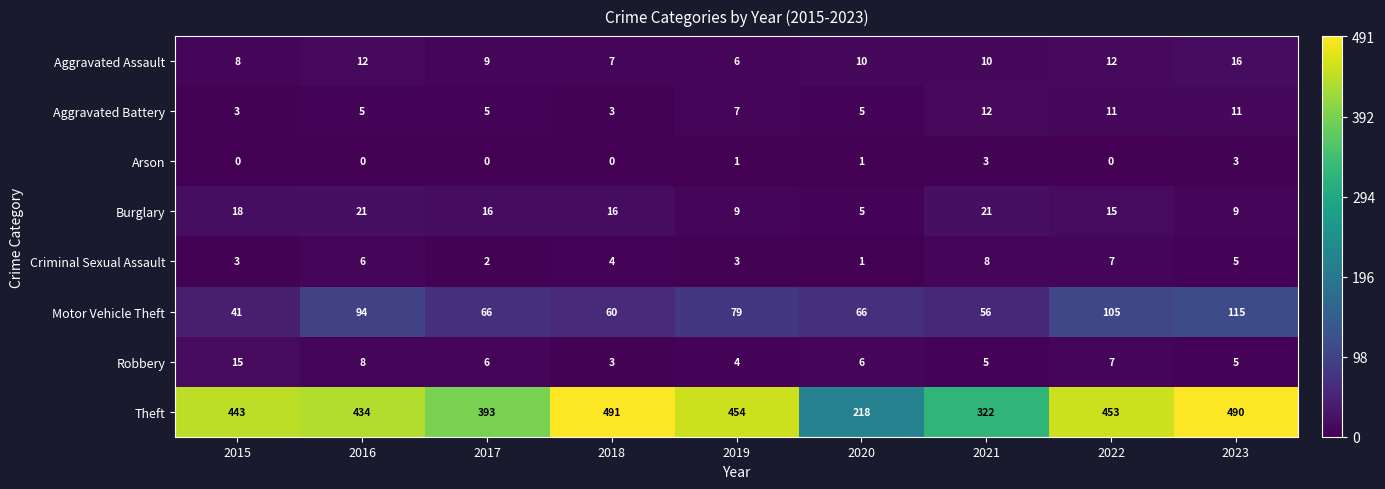

At which label does Criminal Sexual Assault reach its peak?

2021